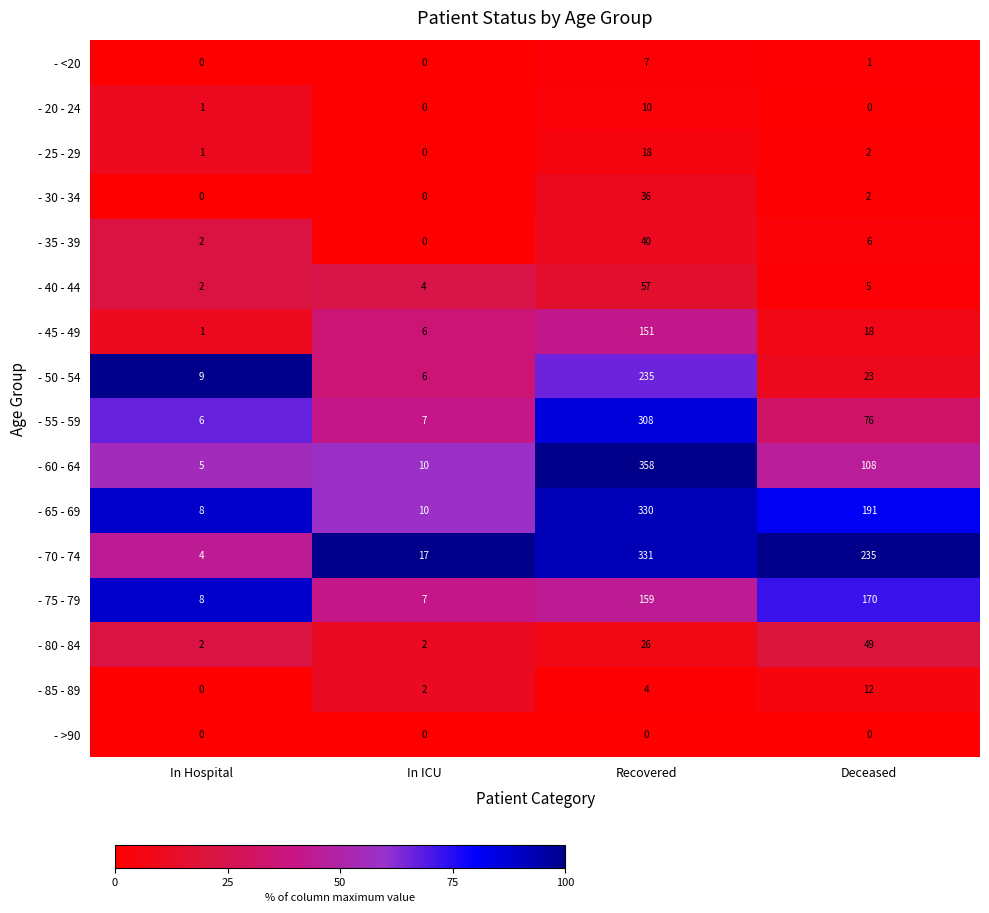

How many data points does each series have?

4